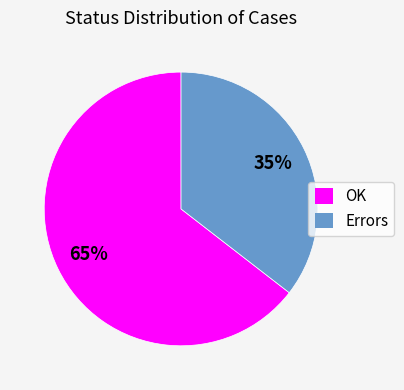

The OK slice represents 73% of the pie. True or false?

False